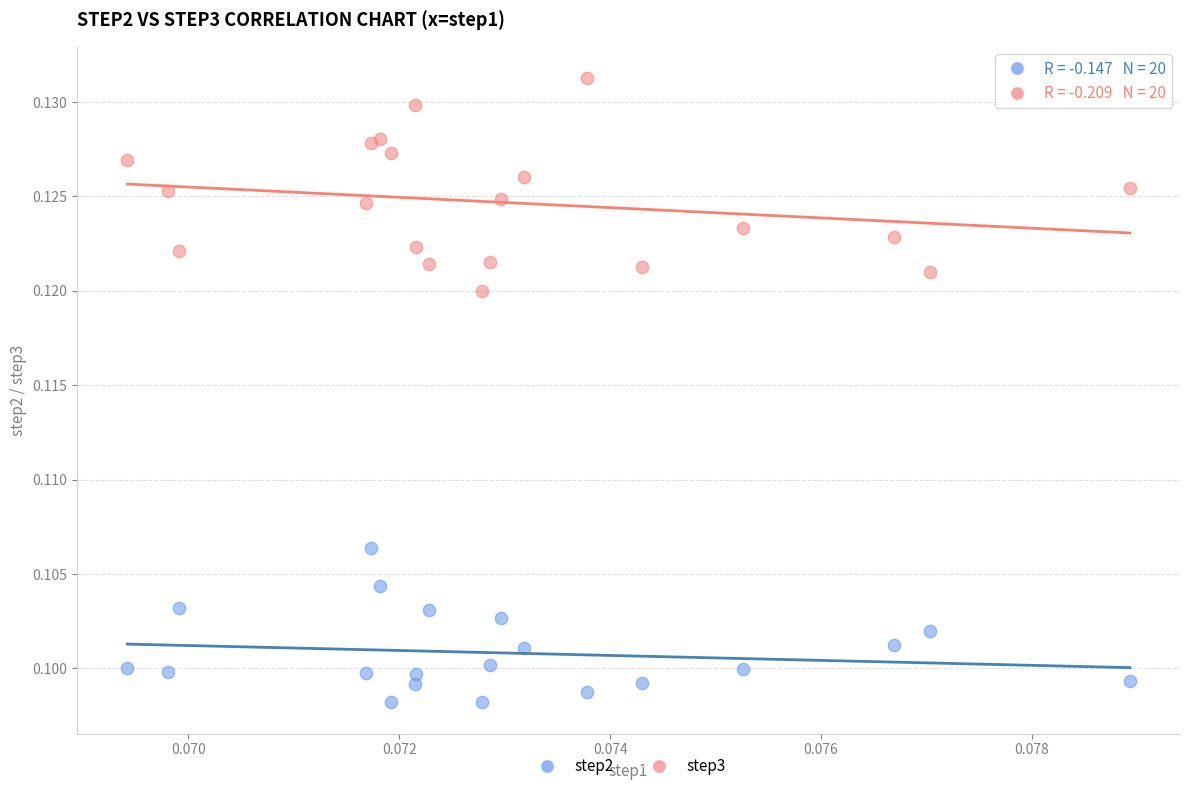

Which series contains the lowest Y value?

step2